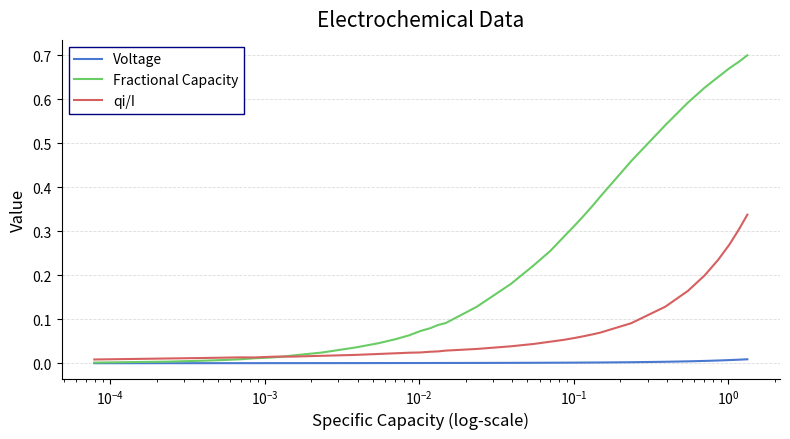

Which series has the largest total across all categories?

Fractional Capacity